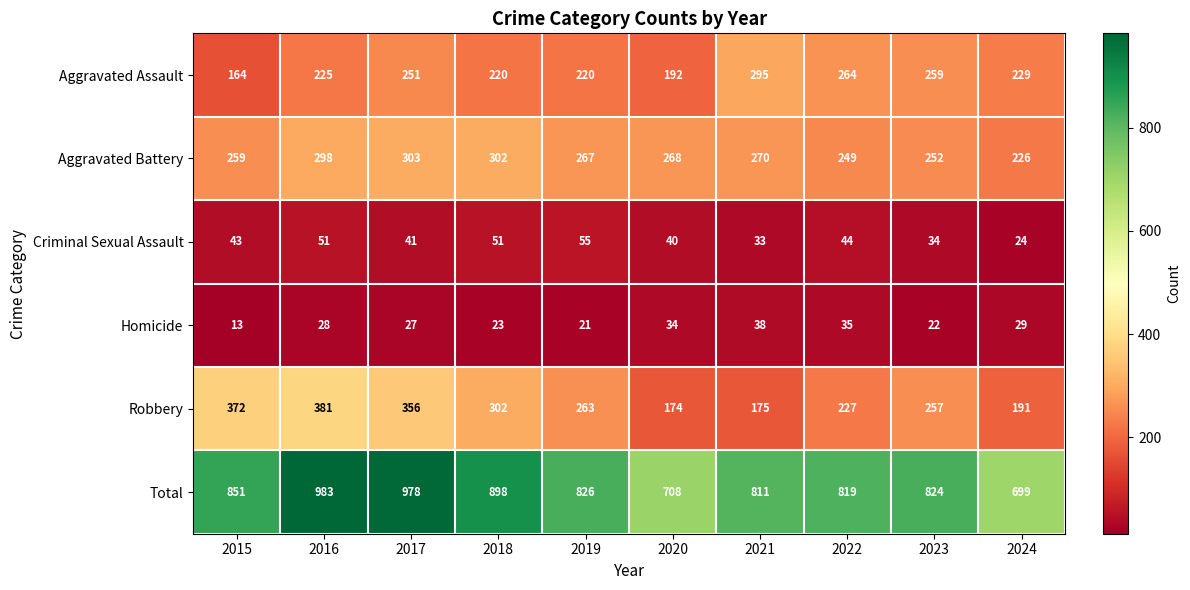

The Aggravated Assault series shows 220 at 2018. True or false?

True